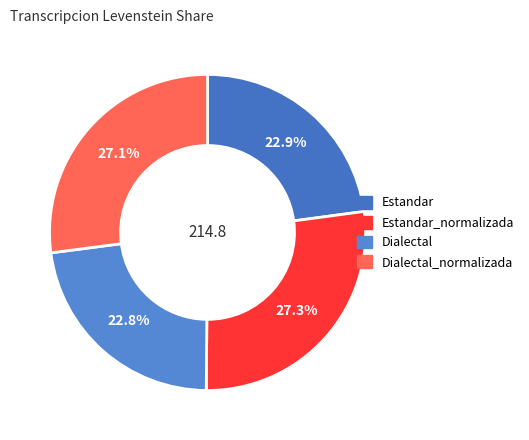

Count the number of slices in the pie.

4